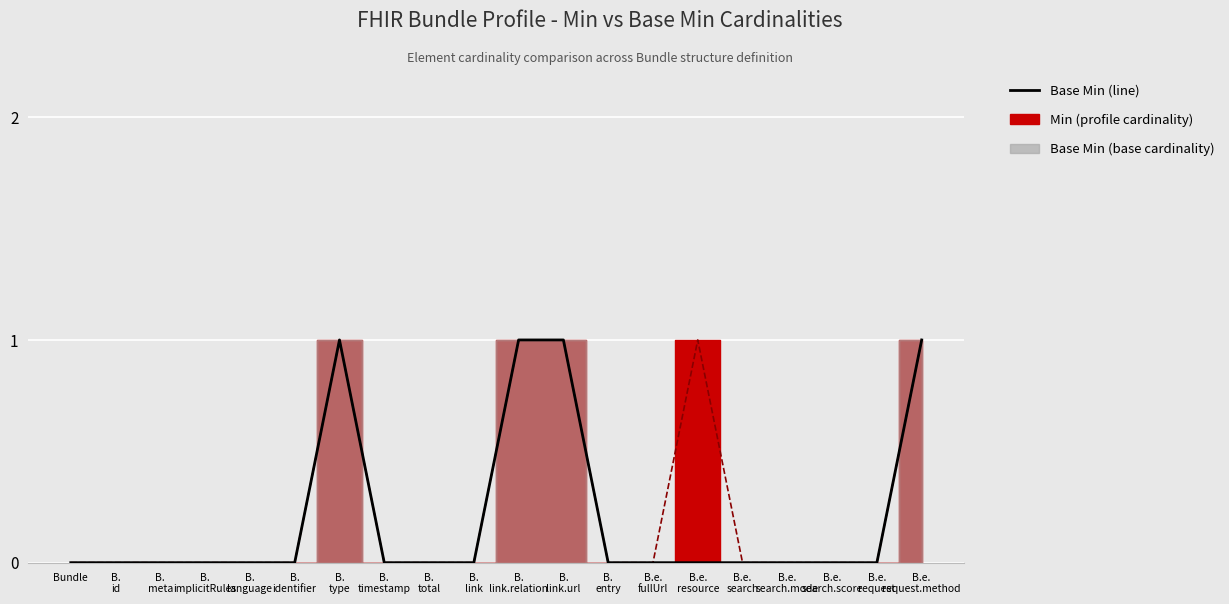

True or false: Base Min (line) and Min (line) intersect in this chart.

False